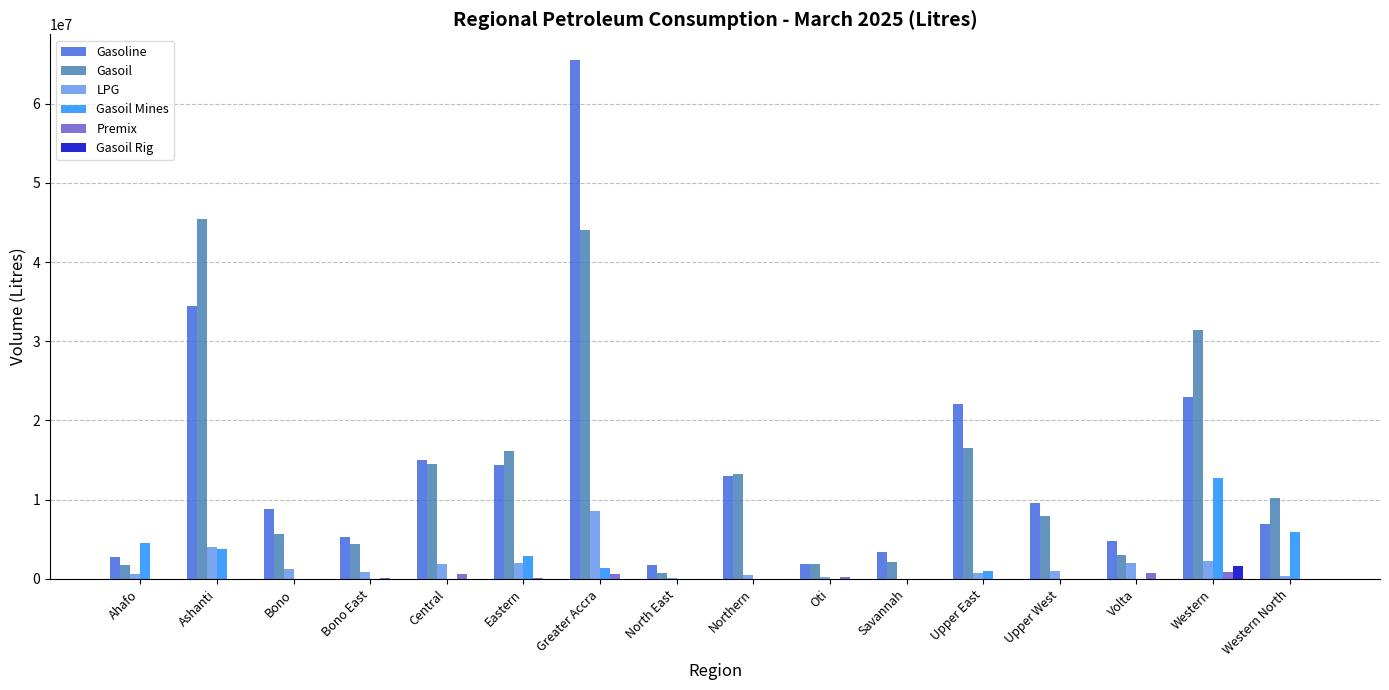

What is the sum of all Premix values?

3334500